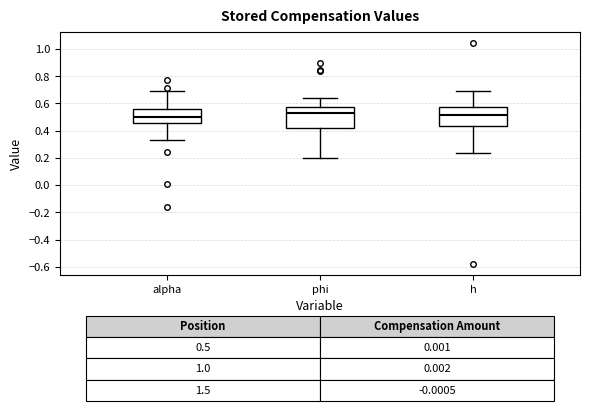

Which box is the tallest, from its lower edge to its upper edge?

phi